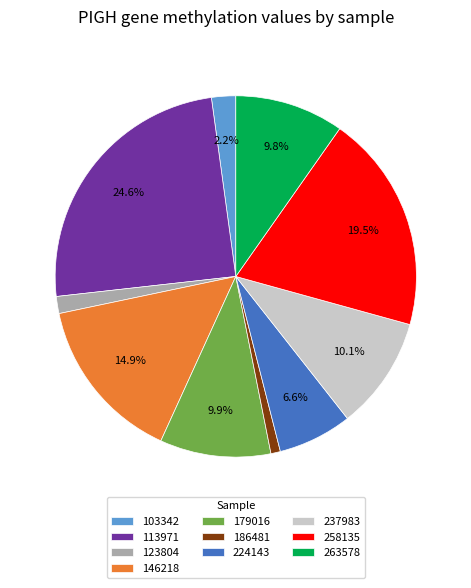

Approximately how many times larger is the value at 179016 compared to 224143?

1.5